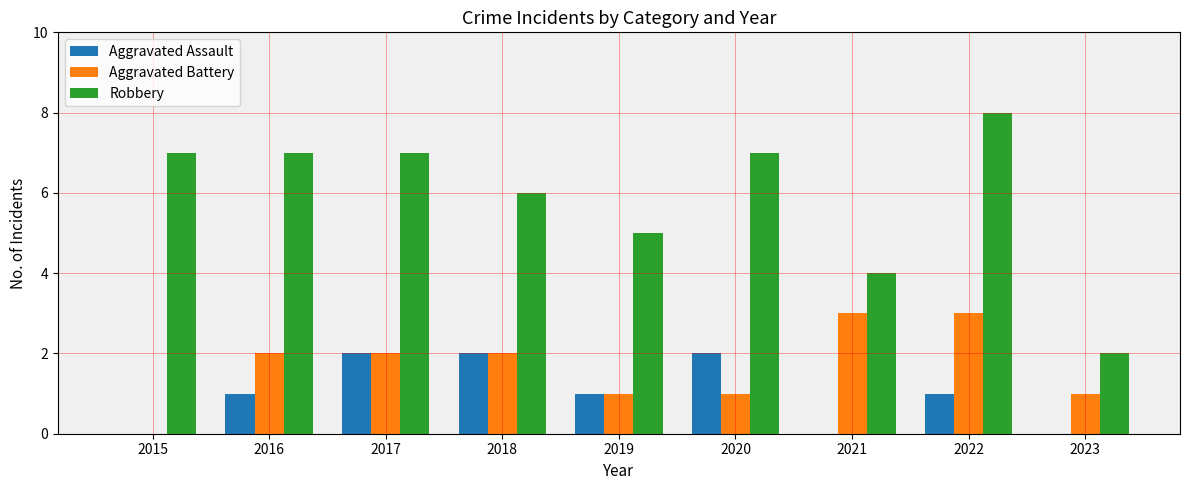

The value of Aggravated Assault at 2022 is 0. True or false?

False